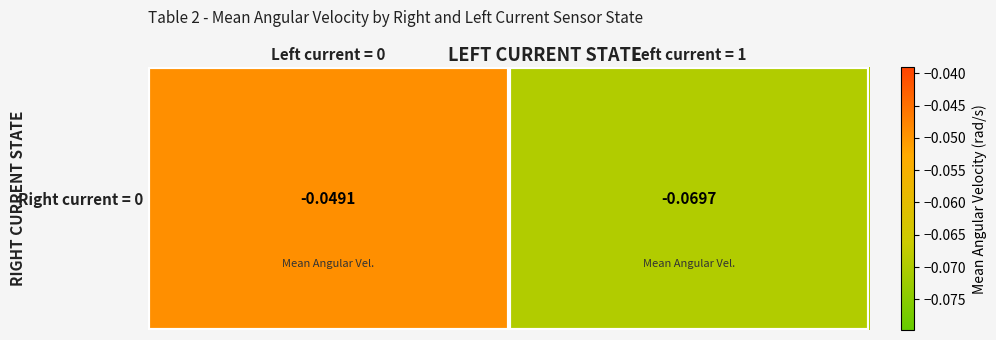

Which has a higher value, Left current = 1 or Left current = 0?

Left current = 0